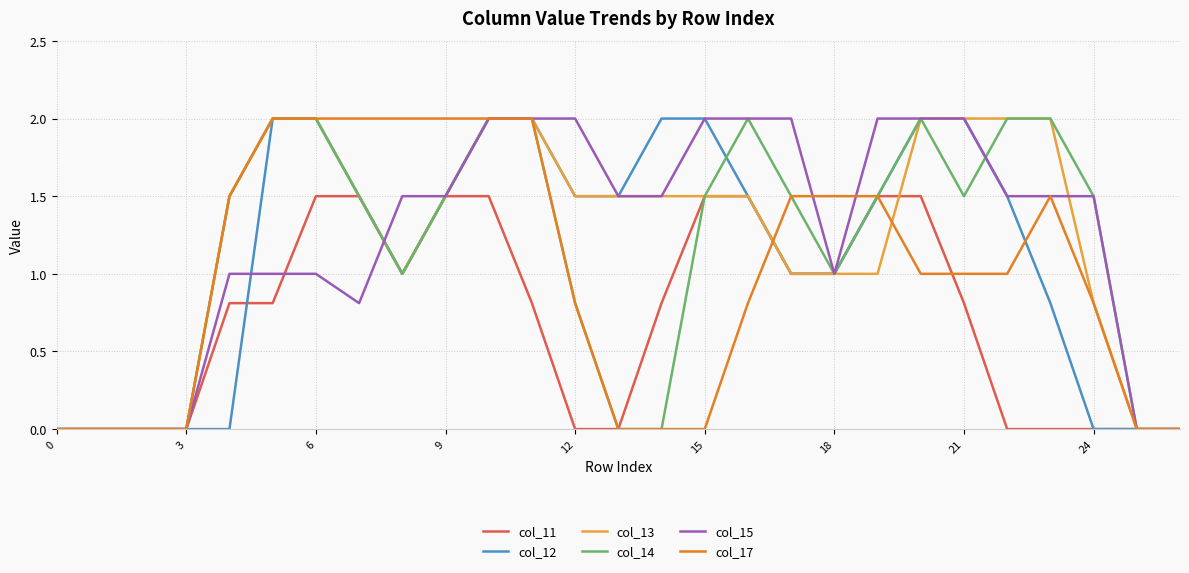

What are all the series names shown in the legend?

col_11, col_12, col_13, col_14, col_15, col_17